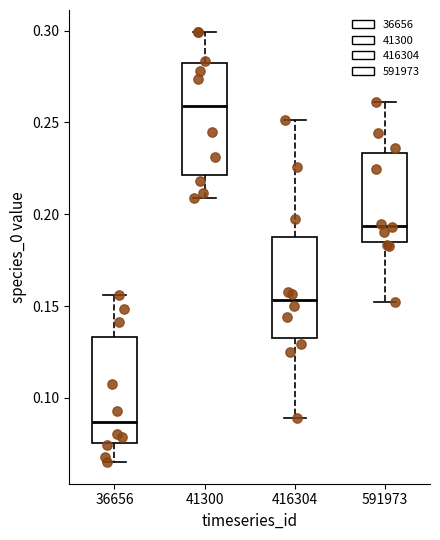

Which box's median line is the highest?

41300